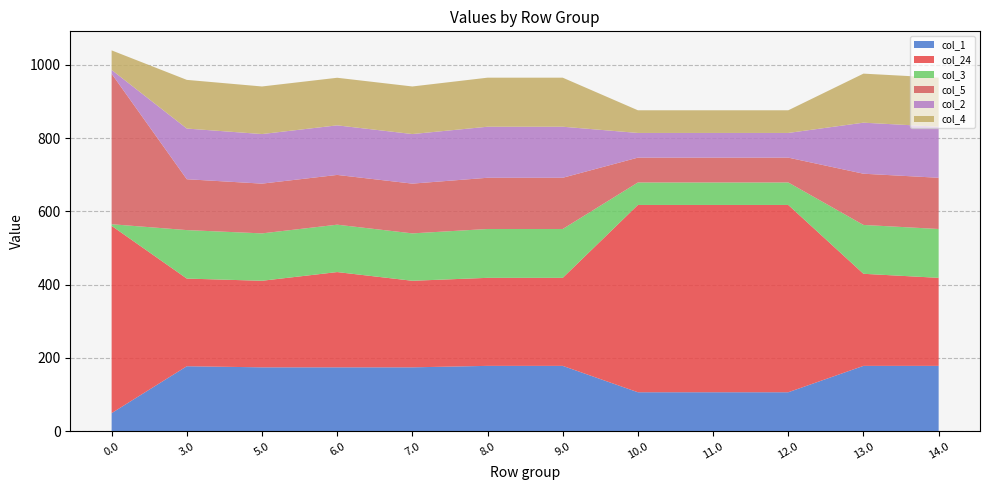

Reading left to right, transcribe all the data shown in this chart.

col_1: 49.5	177.5	174.5	174.5	174.5	178.5	178.5	106.5	106.5	106.5	178.5	178.5
col_24: 511.3	239.3	236.3	260.1	236.3	240.3	240.3	511.3	511.3	511.3	251.4	240.3
col_3: 4.4	132.4	129.4	129.4	129.4	133.4	133.4	61.4	61.4	61.4	133.4	133.4
col_5: 410.8	138.8	135.8	135.8	135.8	139.8	139.8	67.8	67.8	67.8	139.8	139.8
col_2: 10.3	138.3	135.3	135.3	135.3	139.3	139.3	67.3	67.3	67.3	139.3	139.3
col_4: 53.4	132.9	129.9	129.9	129.9	133.9	133.9	61.9	61.9	61.9	133.9	133.9